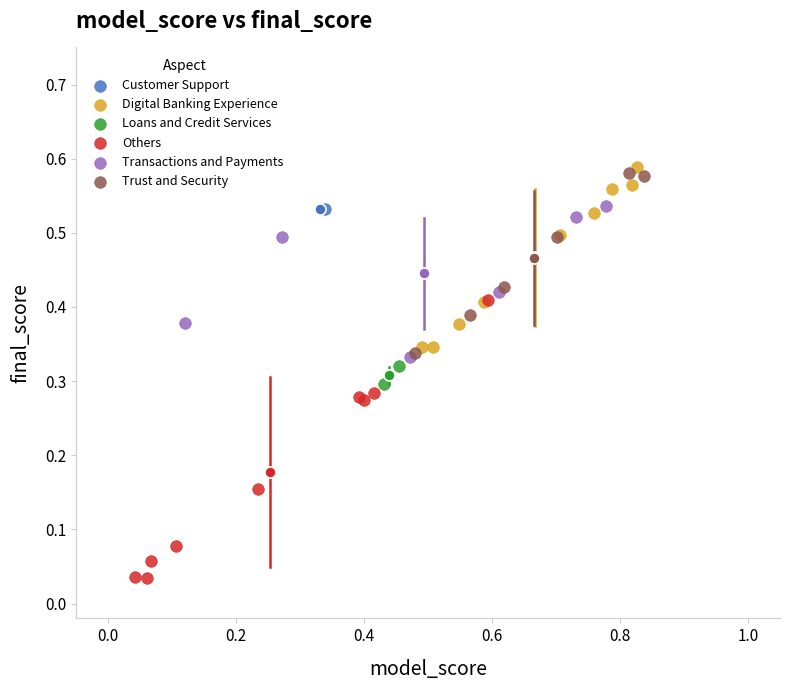

What are all the series names shown in the legend?

Customer Support, Digital Banking Experience, Loans and Credit Services, Others, Transactions and Payments, Trust and Security